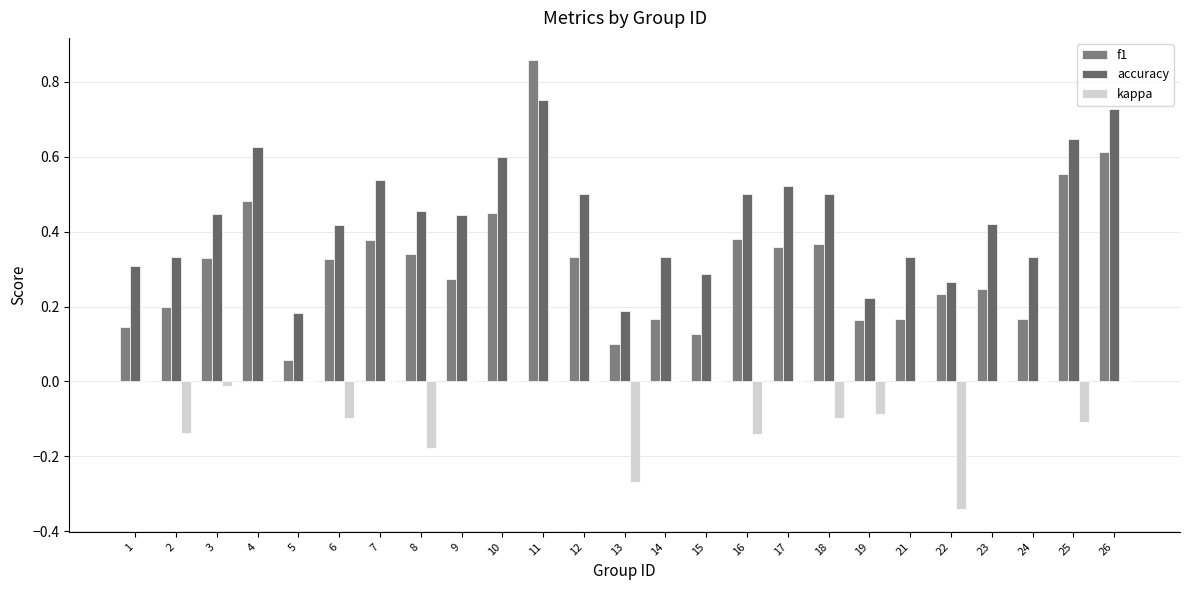

Count the number of categories in the chart.

25